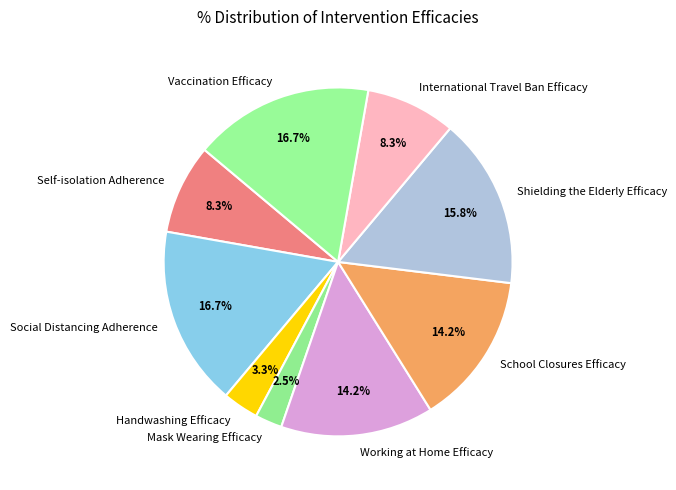

What percentage do International Travel Ban Efficacy and School Closures Efficacy together represent?

22.5%